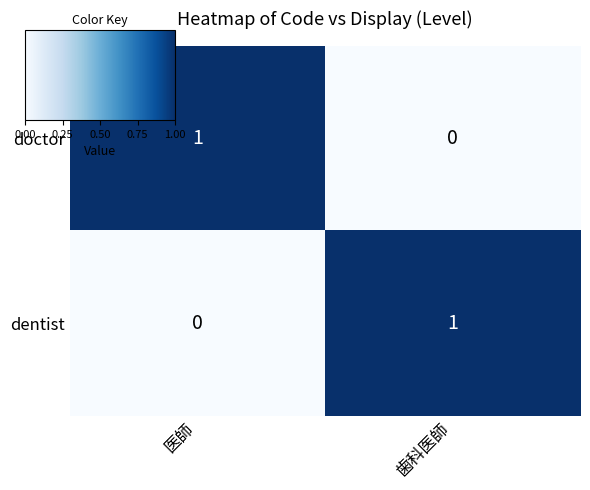

How many data points does each series have?

2